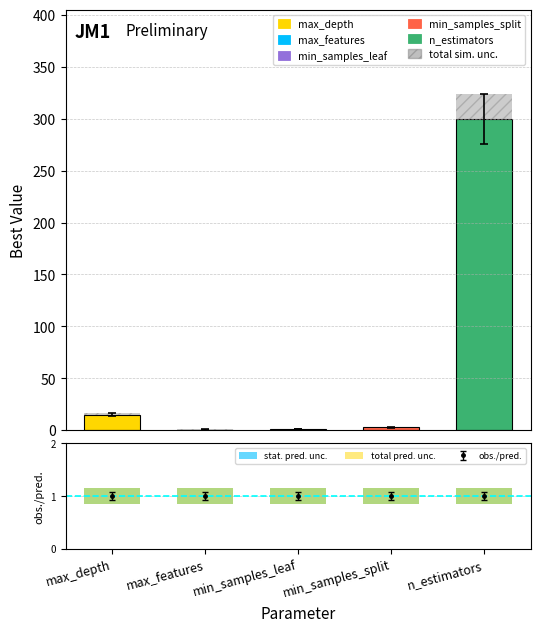

At which category is the sum across all series the highest?

n_estimators